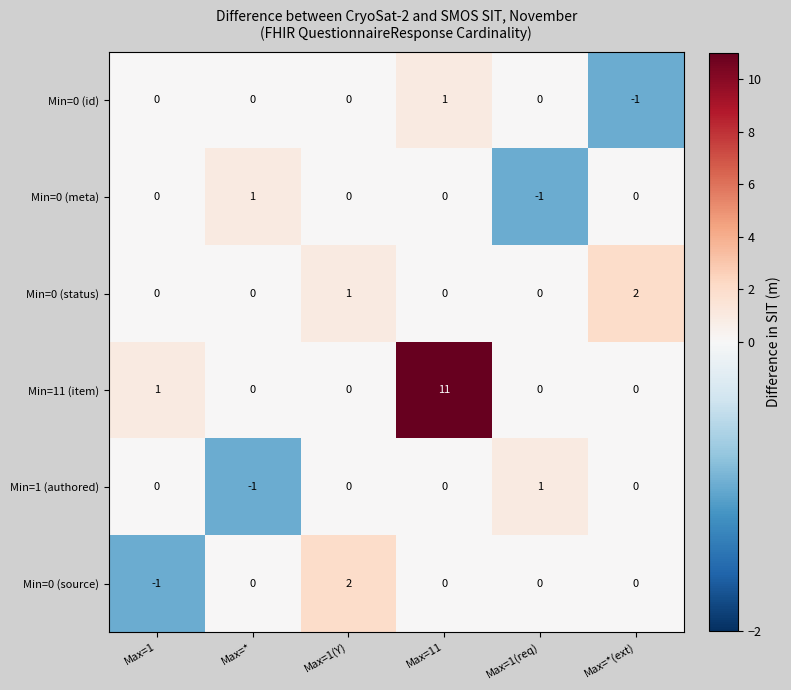

Which series has the largest range (max minus min)?

Min=11 (item)